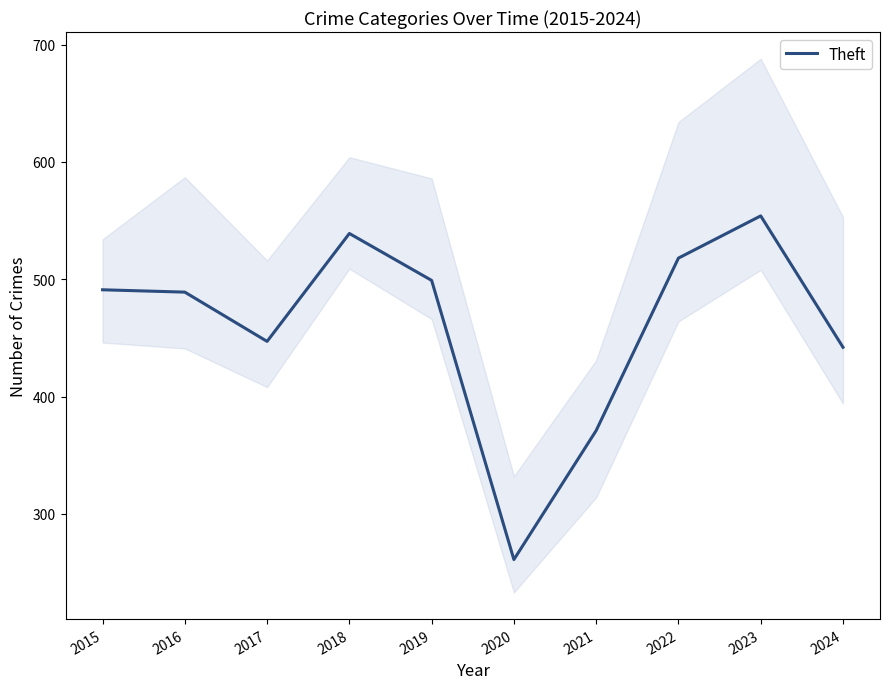

What is the greatest value displayed?

554